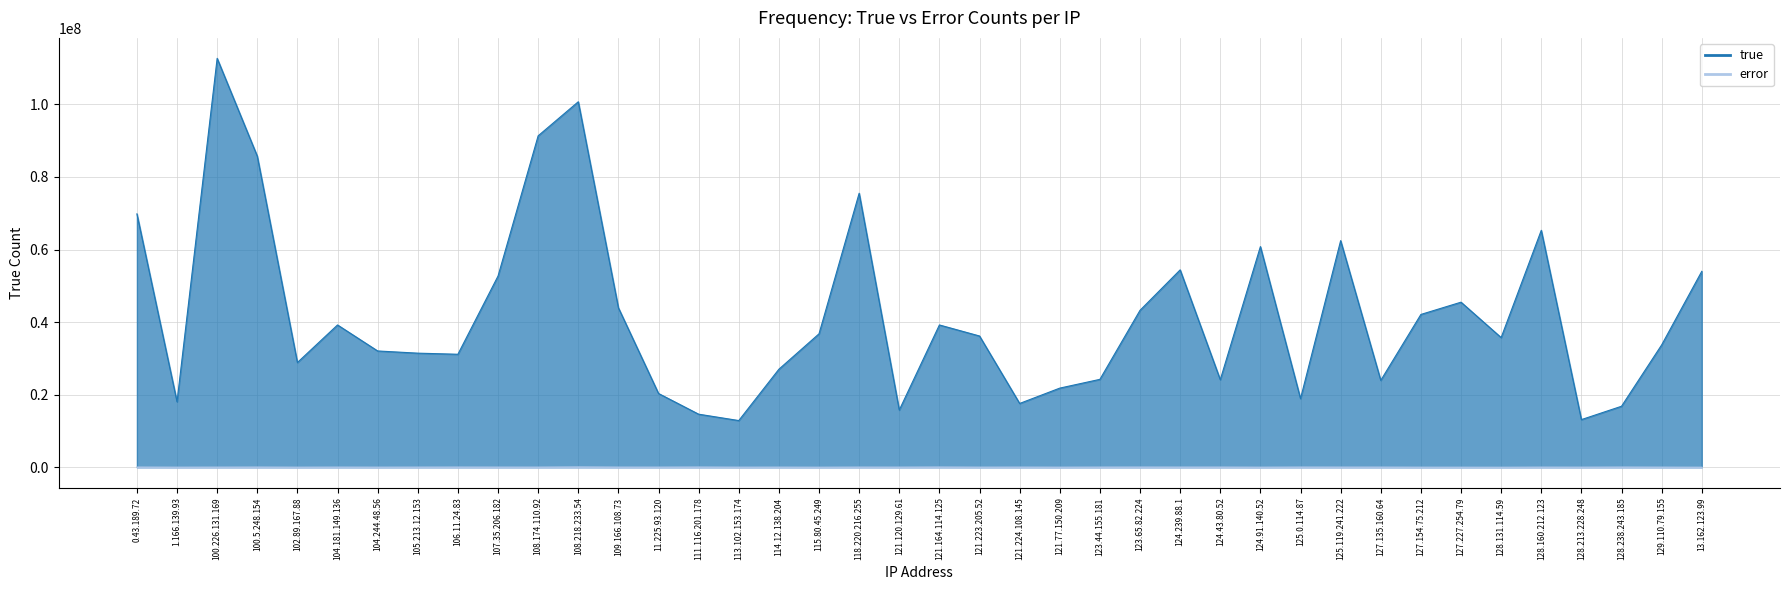

What is the difference between the true values at 121.120.129.61 and 11.225.93.120?

4559933